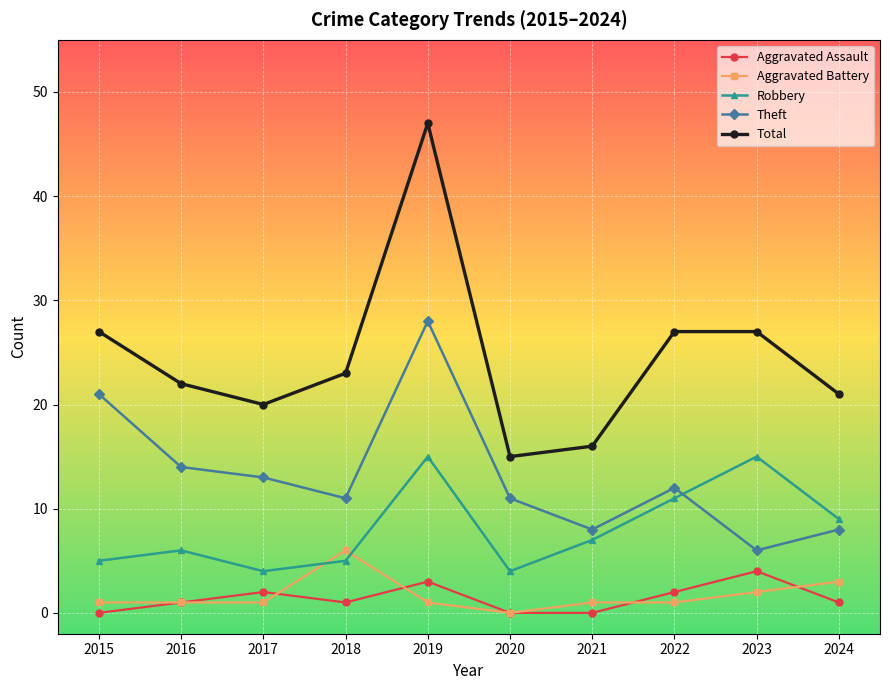

What is the approximate value of Robbery at 2015?

5